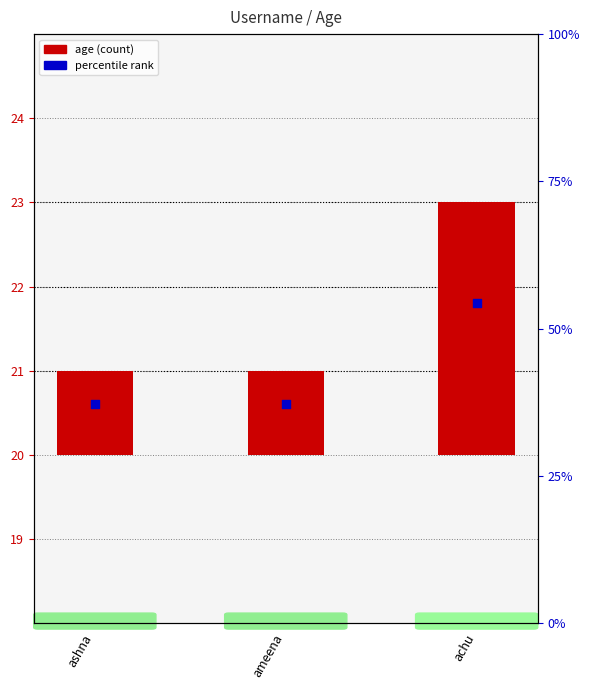

What are all the series names shown in the legend?

age, percentile rank